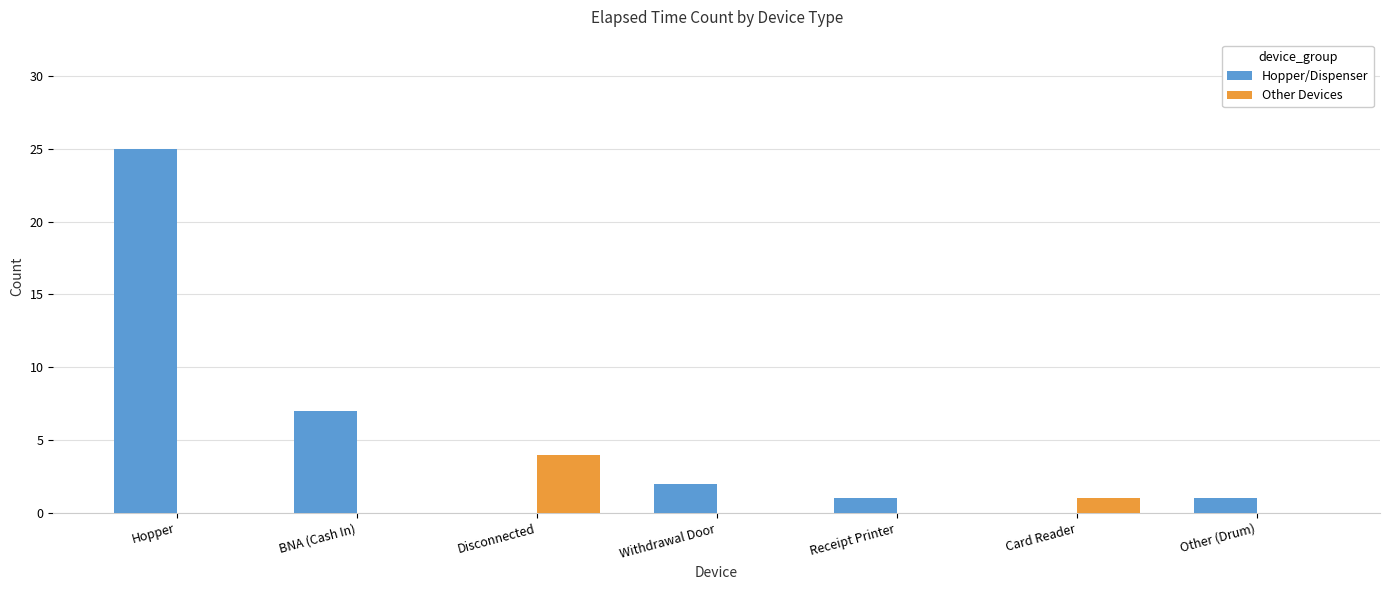

What is the maximum value for Other Devices?

4